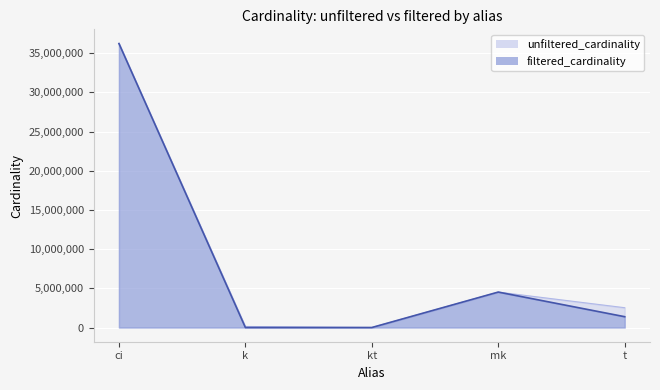

At how many categories does at least one series exceed 4148158?

2